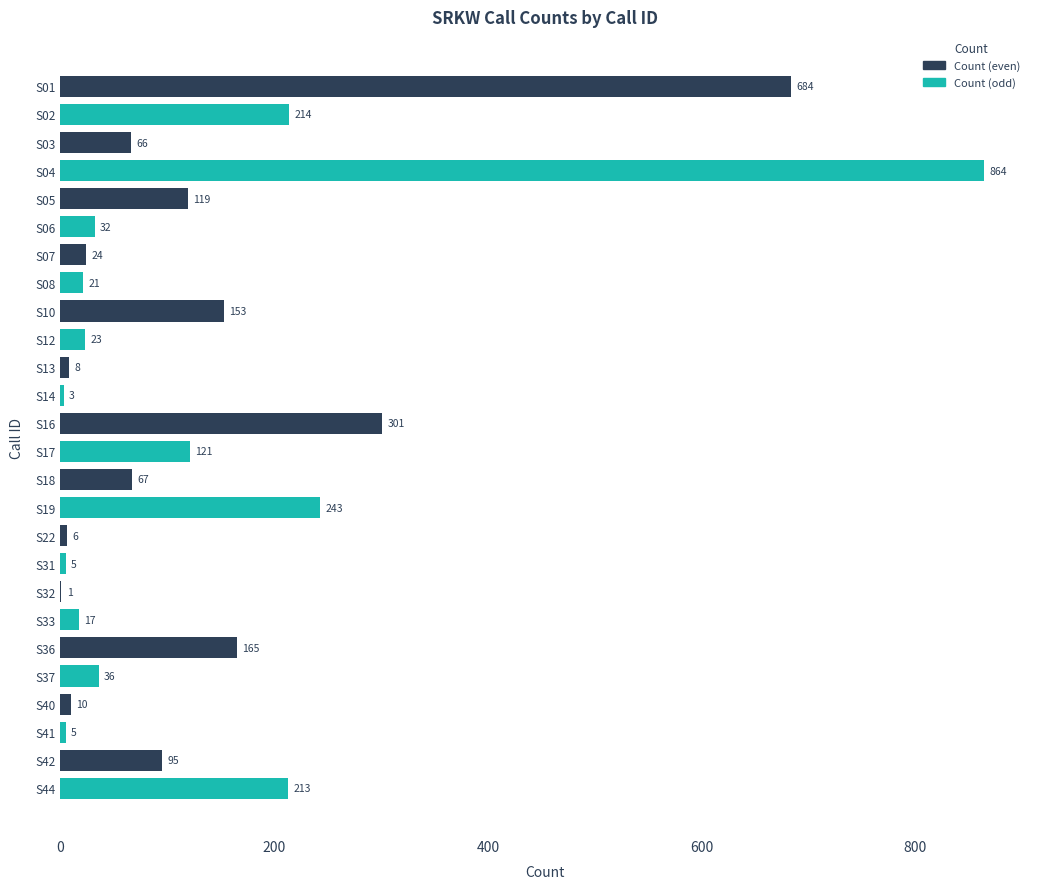

What is the sum of all values?

3496